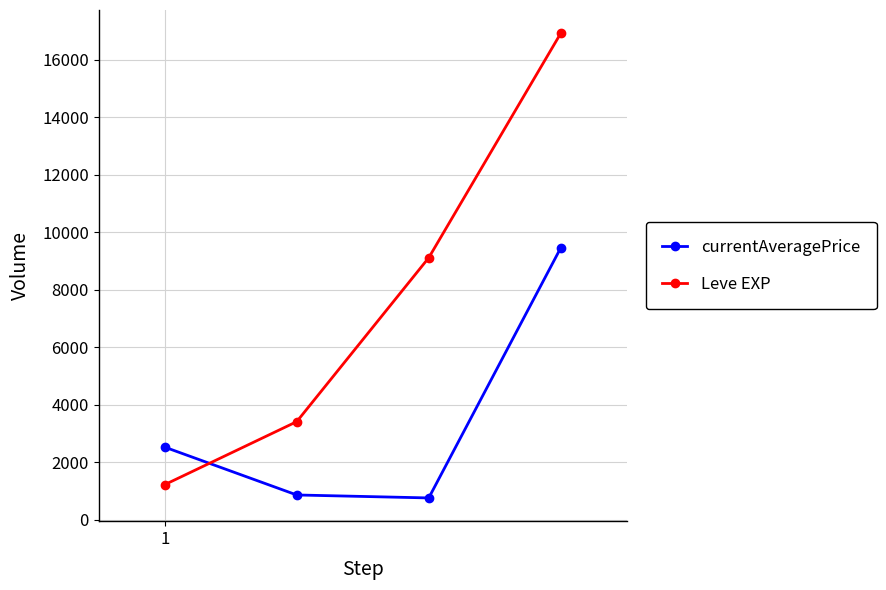

True or false: currentAveragePrice and Leve EXP cross at least once.

True